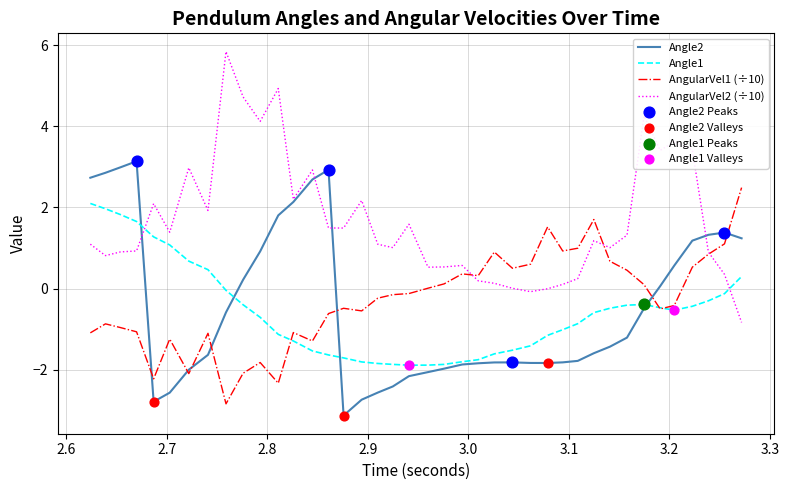

Which series has the largest total across all categories?

AngularVel2 (÷10)